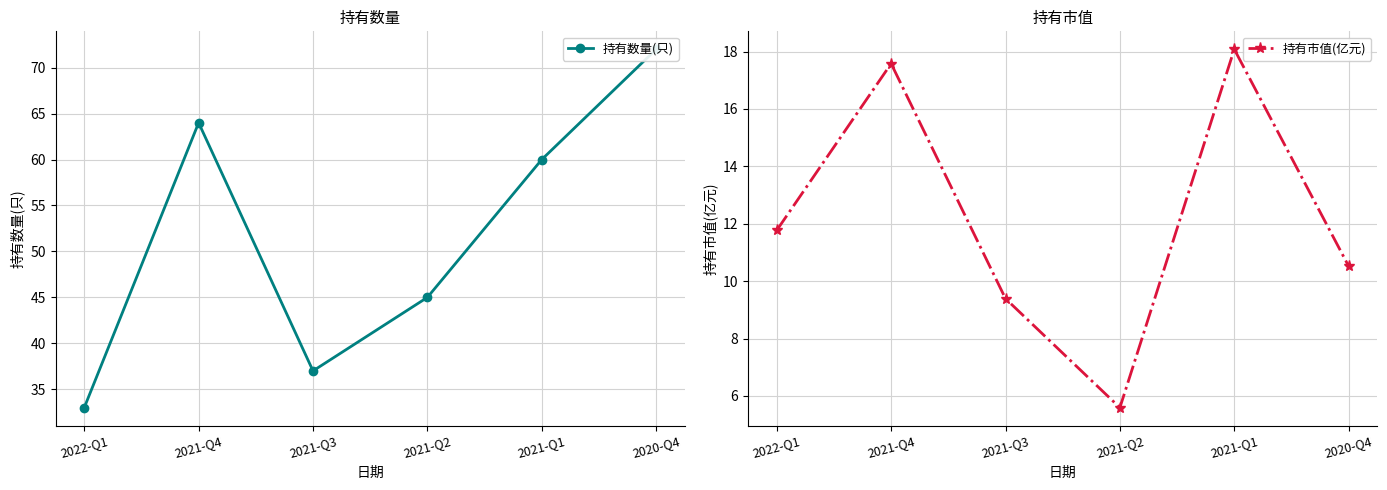

At 2021-Q4, list the series in order from largest to smallest.

持有数量(只), 持有市值(亿元)